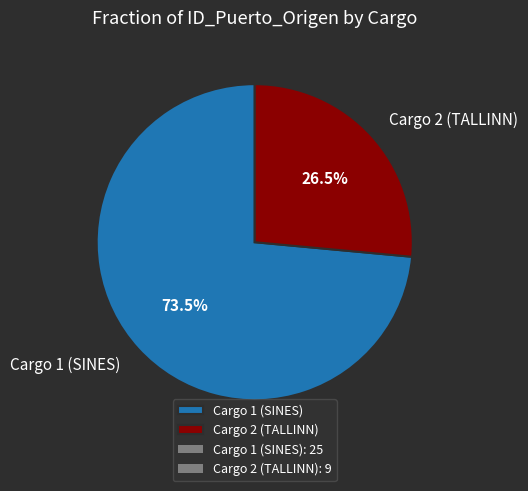

Which has a higher value, Cargo 1 (SINES) or Cargo 2 (TALLINN)?

Cargo 1 (SINES)